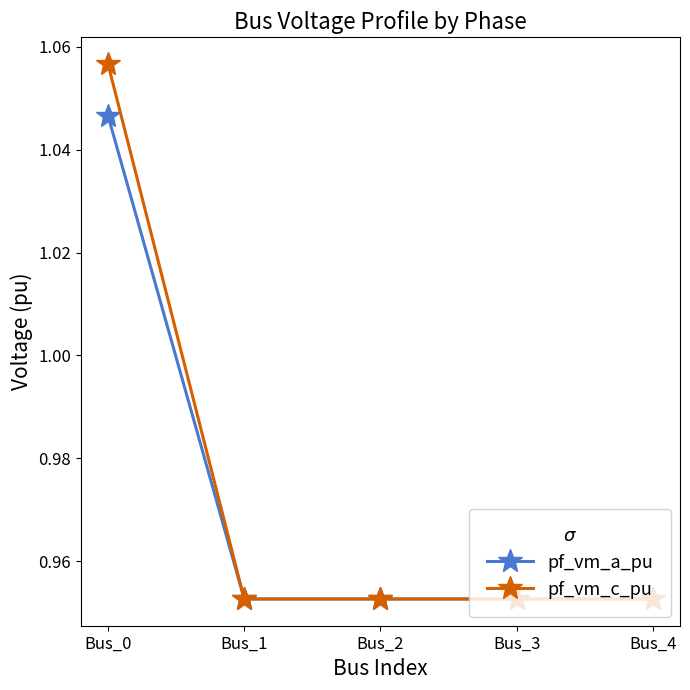

Which category has the highest value across all series?

Bus_0